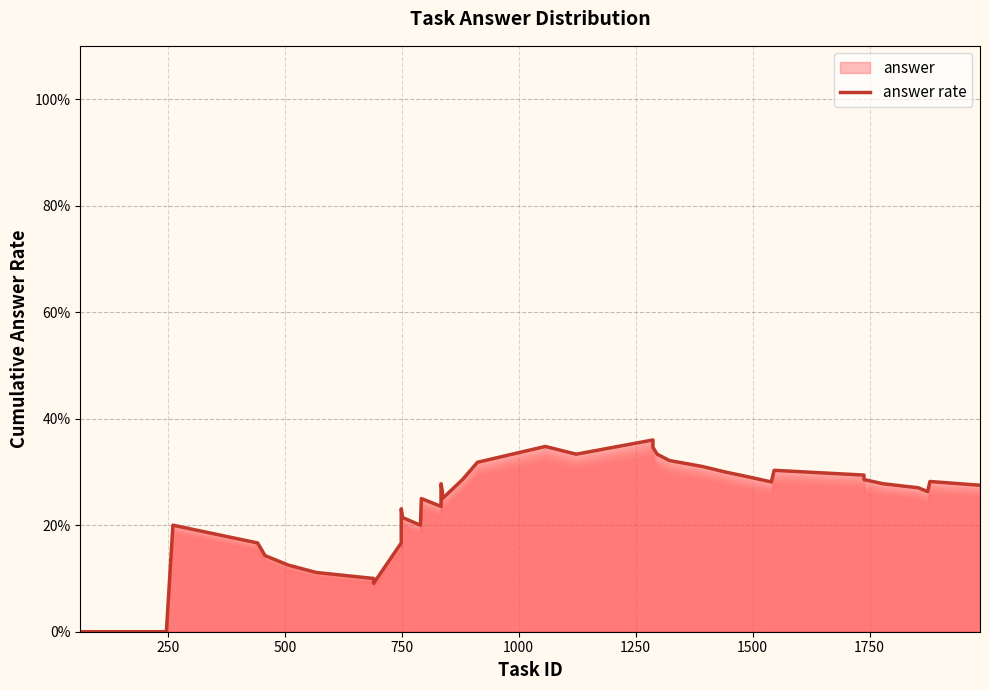

Reading right to left, extract all data points from this chart.

0.3	0.3	0.3	0.3	0.3	0.3	0.3	0.3	0.3	0.3	0.3	0.3	0.3	0.3	0.3	0.4	0.3	0.3	0.3	0.3	0.2	0.3	0.3	0.2	0.2	0.2	0.2	0.2	0.2	0.1	0.1	0.1	0.1	0.1	0.2	0.2	0.0	0.0	0.0	0.0